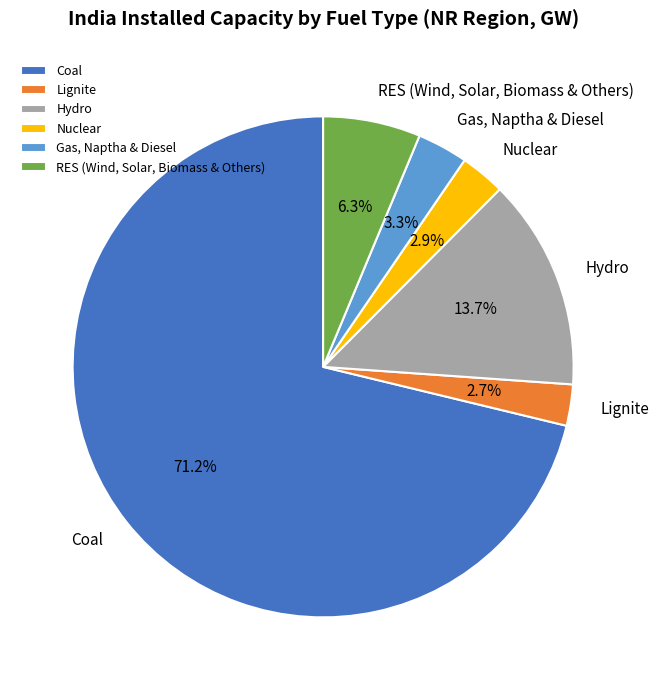

Between Nuclear and RES (Wind, Solar, Biomass & Others), which is larger?

RES (Wind, Solar, Biomass & Others)